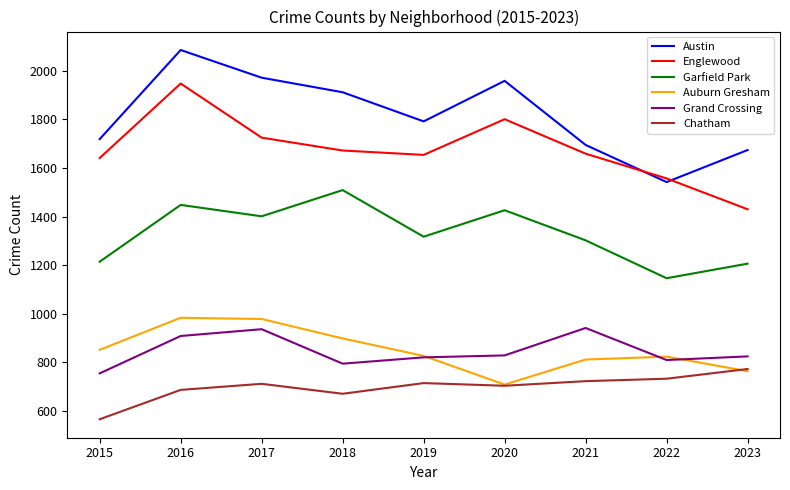

True or false: Grand Crossing and Chatham cross at least once.

False